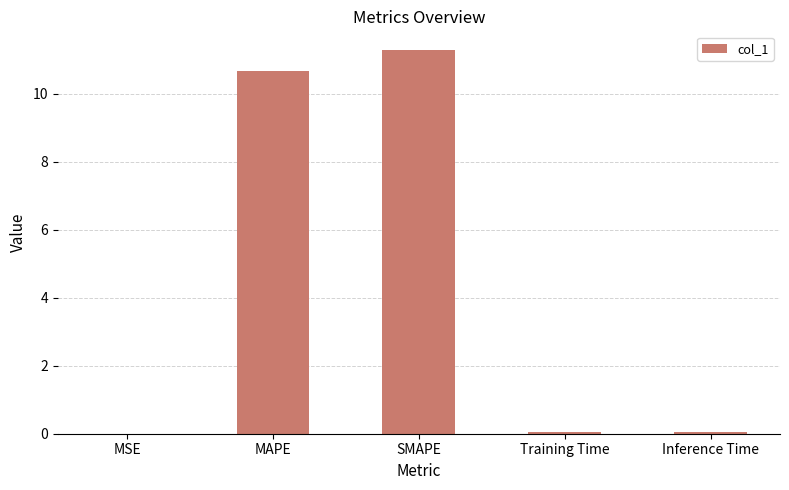

Between Inference Time and SMAPE, which is larger?

SMAPE